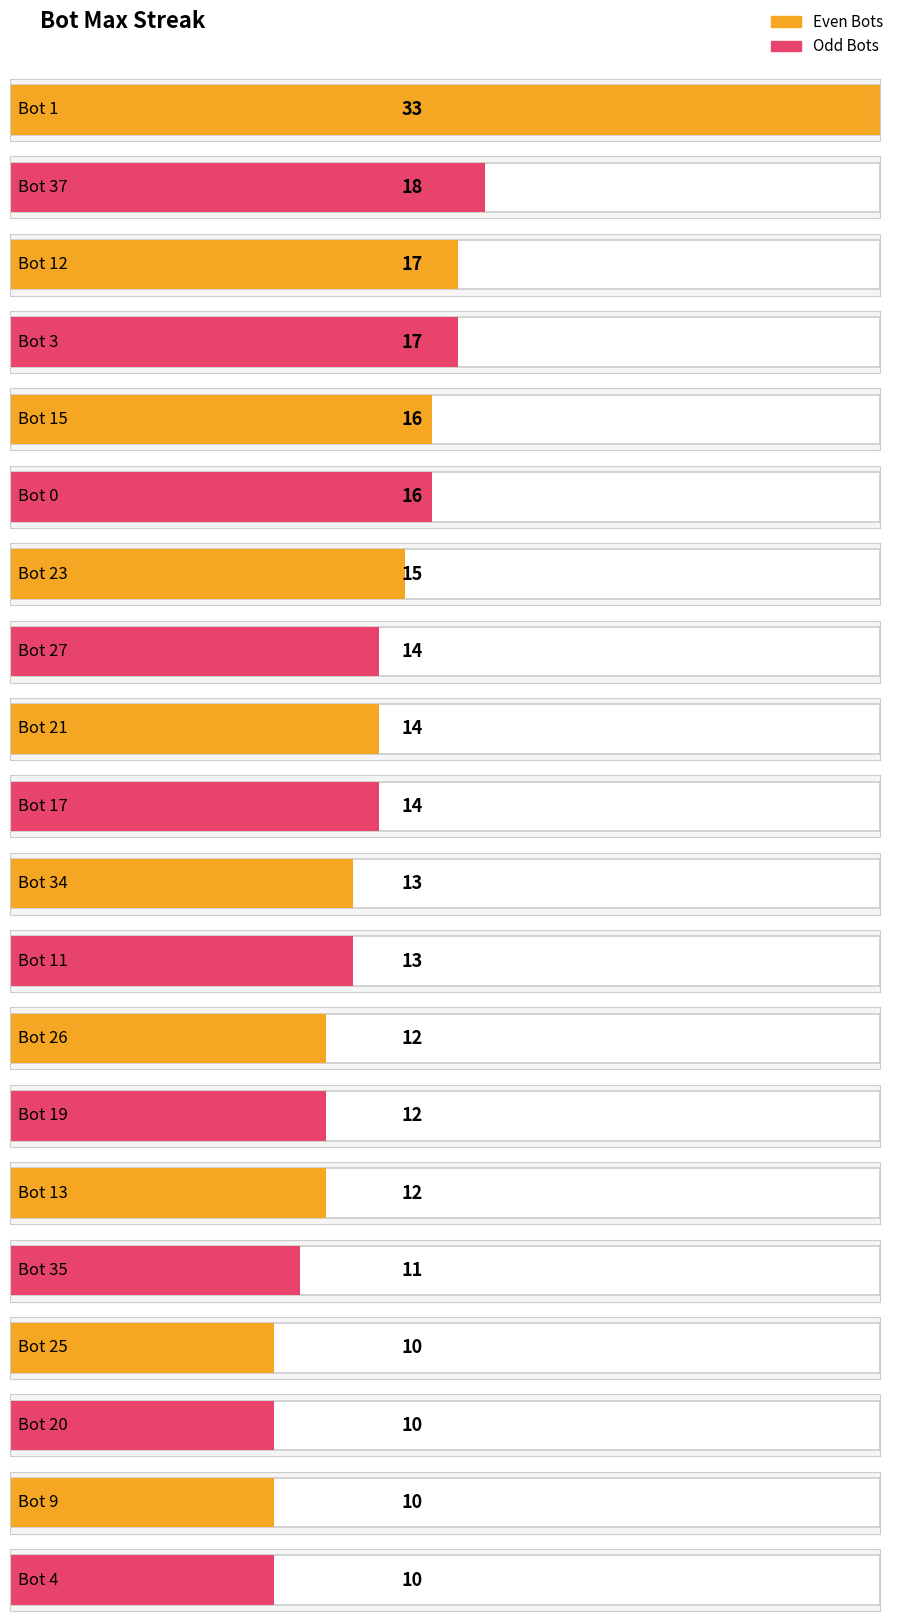

What is the change in value from Bot 11 to Bot 25?

-3